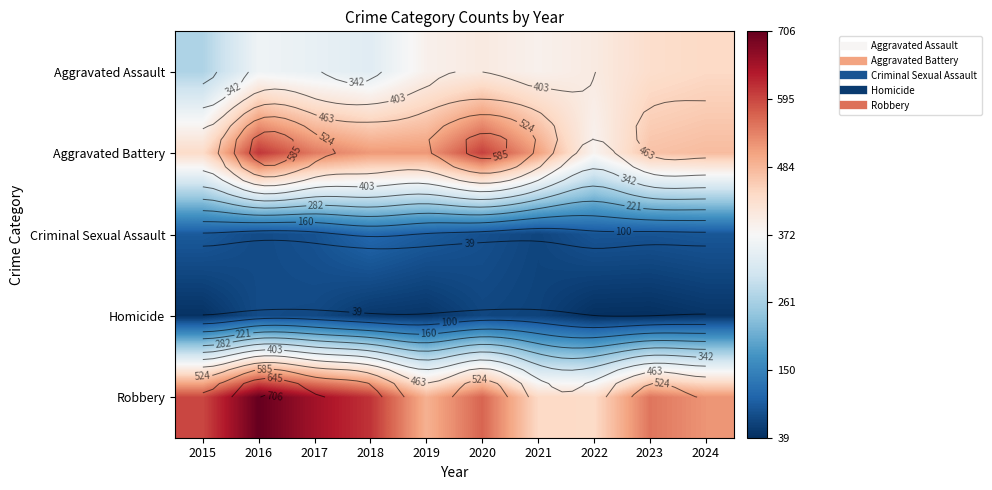

What is the difference between the maximum and minimum values in the Aggravated Assault series?

169